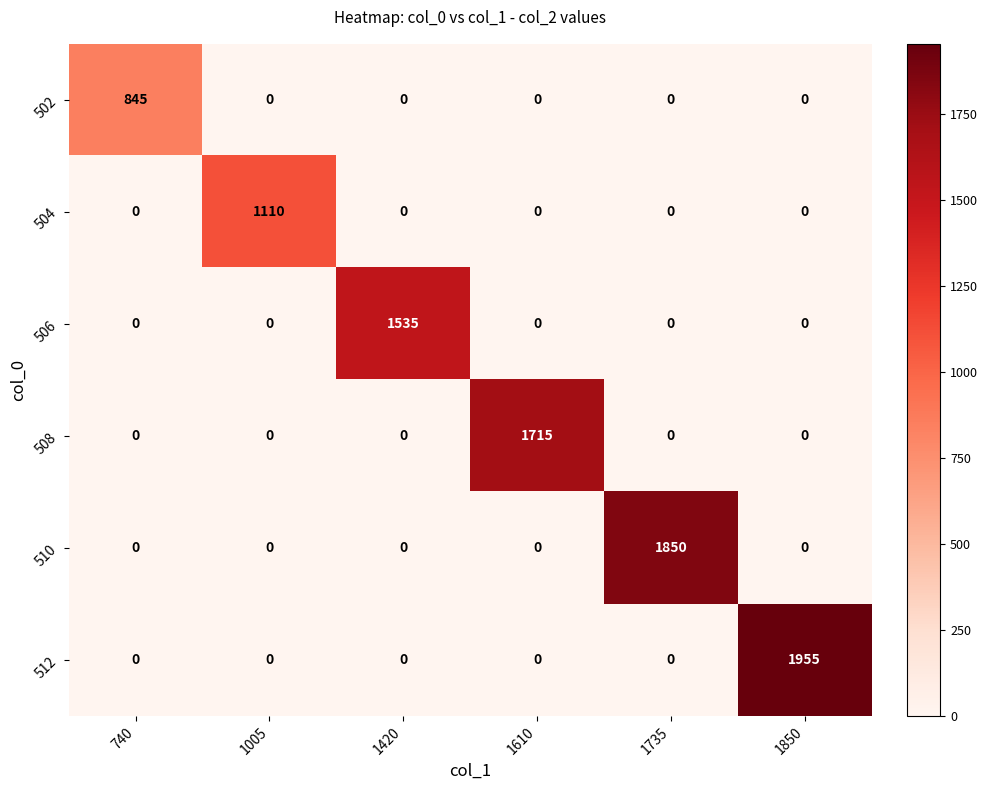

What is the highest value of the 506 series?

1535